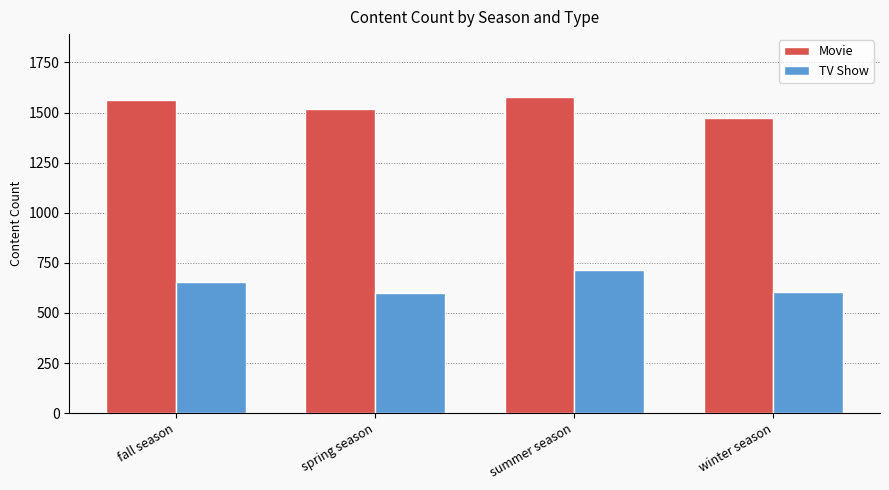

What is the spread (max minus min) of values at summer season?

860